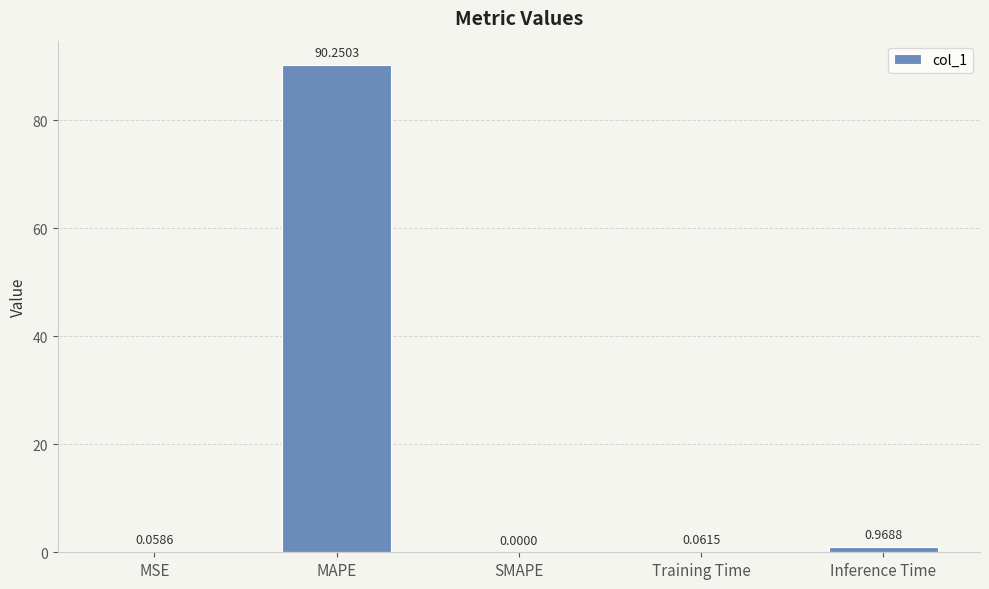

Which has a higher value, MSE or SMAPE?

MSE